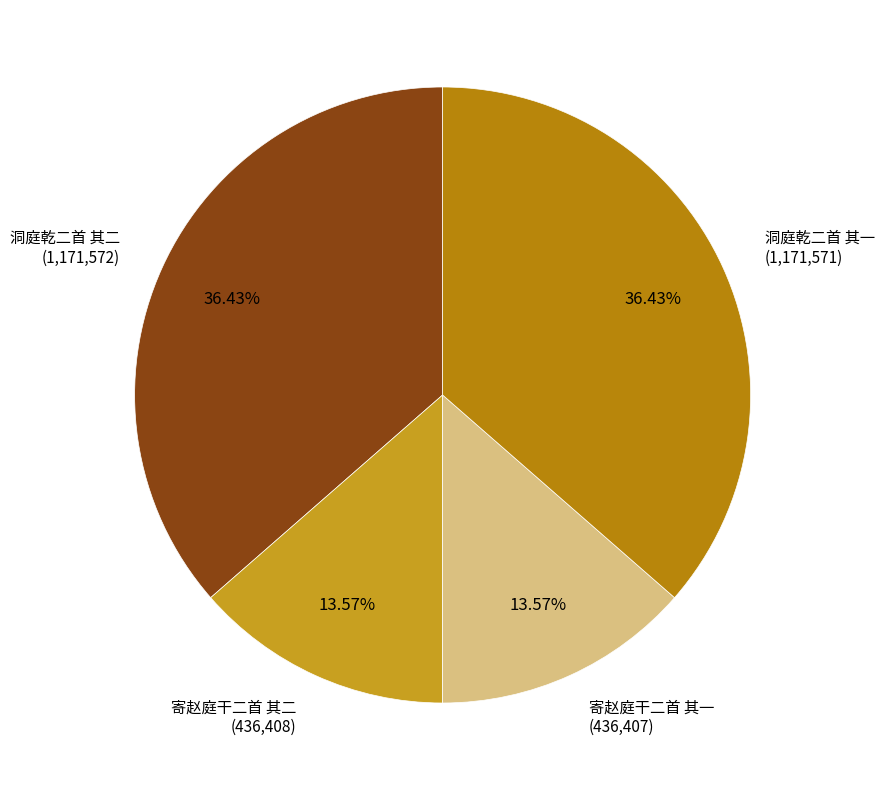

What is the smallest slice in the pie chart?

寄赵庭干二首 其一